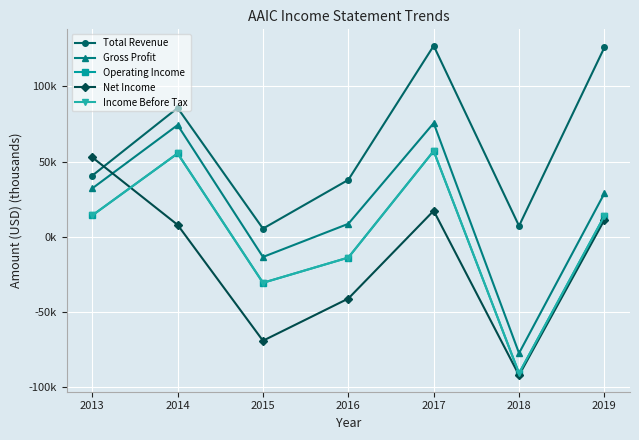

What is the difference between the second highest and second lowest values in the Income Before Tax series?

86.2